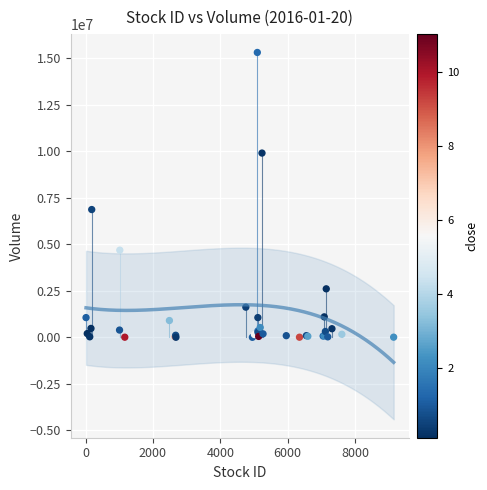

What Y value in the scatter plot is closest to 7655700?

6867600